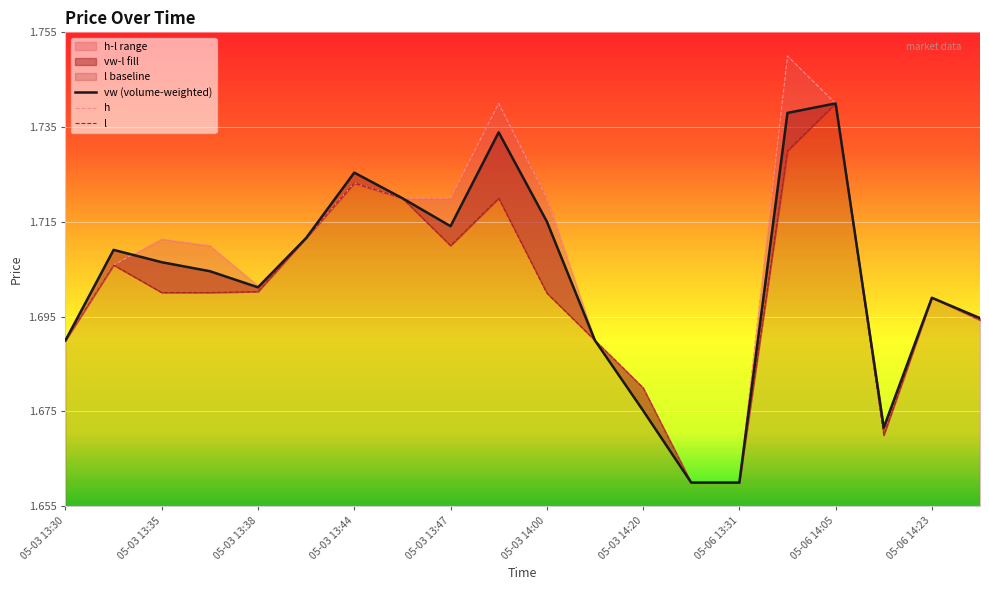

The vw (volume-weighted) series shows 1.7 at 05-06 14:23. True or false?

True